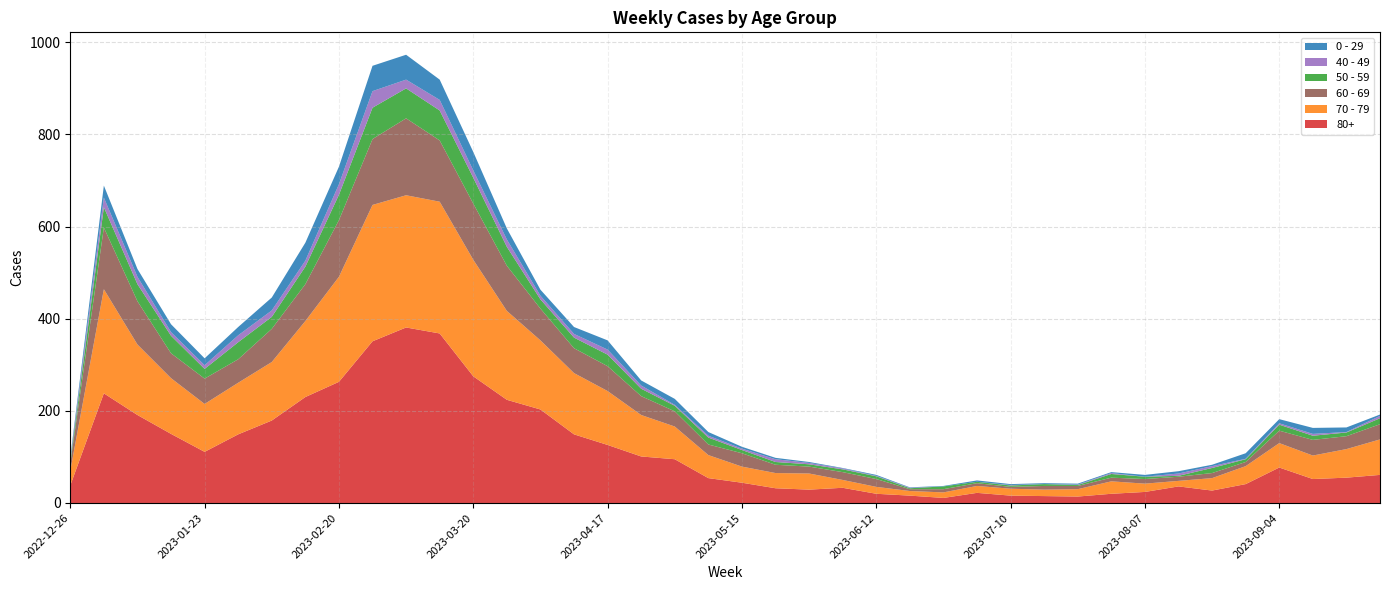

Reading left to right, extract all data points from this chart.

70 - 79: 32	226	153	121	104	112	127	165	228	296	287	286	253	193	150	133	117	90	71	50	35	33	35	17	15	10	12	15	15	14	16	27	18	12	27	39	53	51	62	77
80+: 38	238	191	150	111	149	179	230	263	351	381	368	275	224	203	149	126	101	95	54	44	32	29	33	20	16	11	22	16	15	14	20	24	36	27	41	77	52	55	61
60 - 69: 16	134	94	54	55	51	72	80	123	143	167	133	122	98	69	54	54	41	33	23	29	18	15	17	17	4	7	6	4	8	7	8	10	9	11	9	27	34	28	33
50 - 59: 5	44	37	38	21	37	26	38	55	68	65	65	56	41	20	23	25	16	12	15	7	6	5	6	6	2	6	3	3	4	2	8	5	2	11	6	13	9	8	13
0 - 29: 4	26	17	17	15	18	28	39	38	55	54	44	40	24	13	15	20	11	13	8	4	3	2	1	2	1	1	3	2	2	2	2	4	5	3	12	9	13	10	3
40 - 49: 4	21	16	8	8	15	14	13	23	36	19	23	16	16	8	8	11	7	2	4	3	6	3	2	1	1	0	0	1	0	1	2	0	5	4	1	3	4	1	5